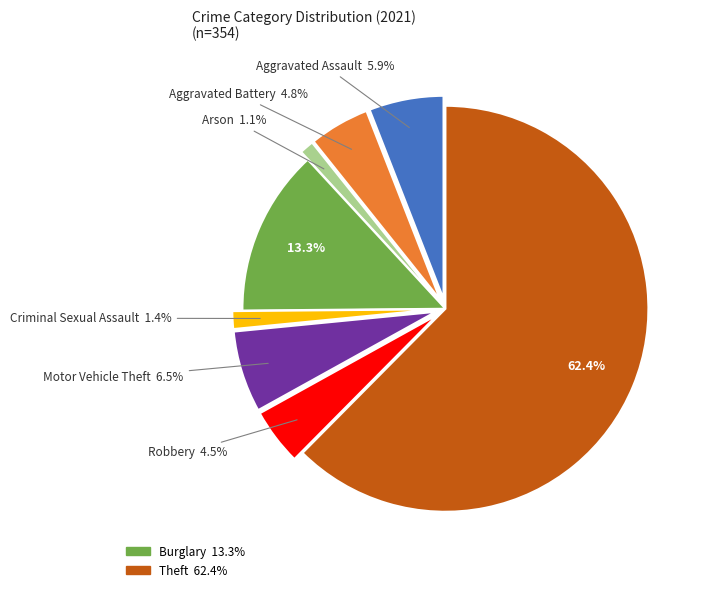

To the nearest percent, what percentage of the pie is Criminal Sexual Assault?

1%